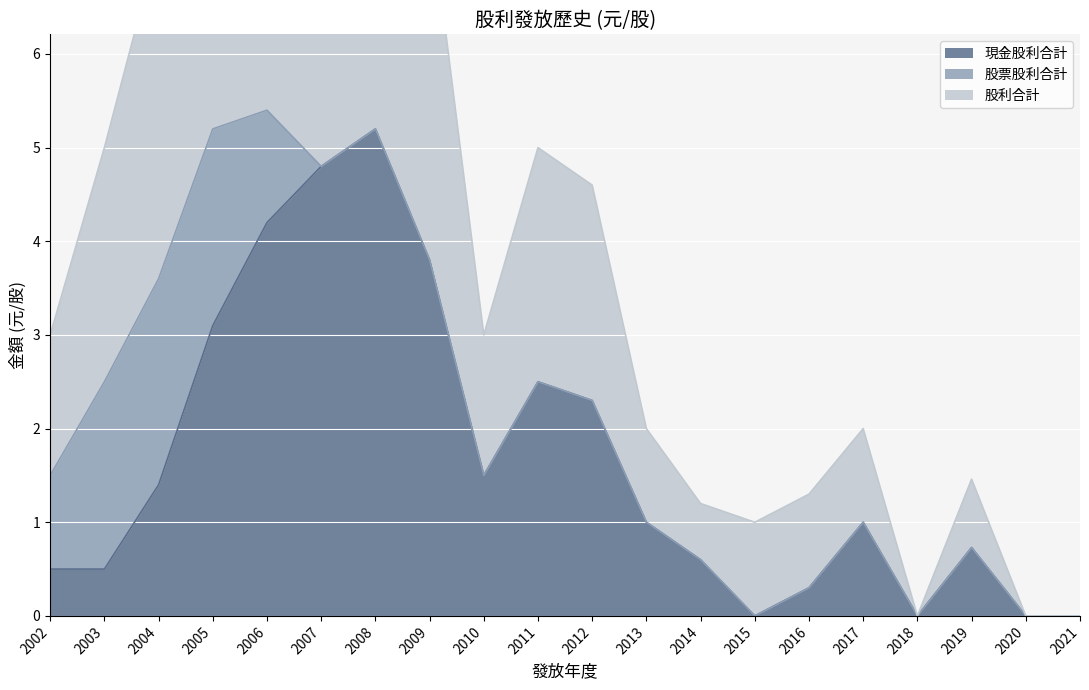

True or false: 現金股利合計 and 股利合計 cross at least once.

False